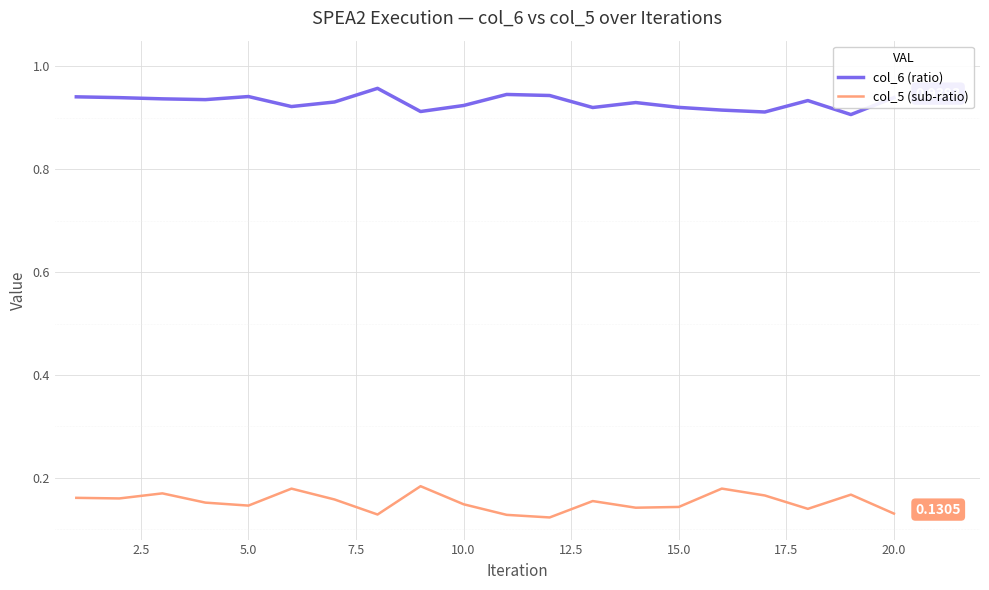

Which series has the largest total across all categories?

col_6 (ratio)